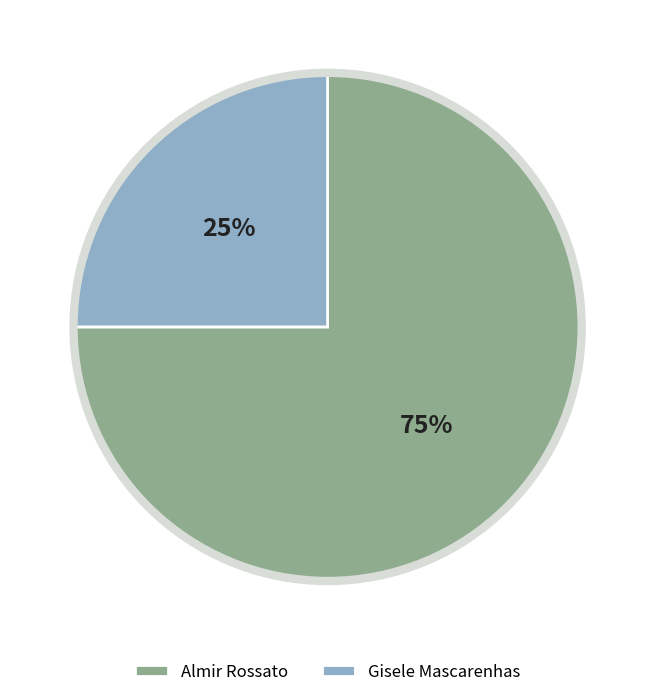

Combined, do Almir Rossato and Gisele Mascarenhas account for over 50%?

Yes